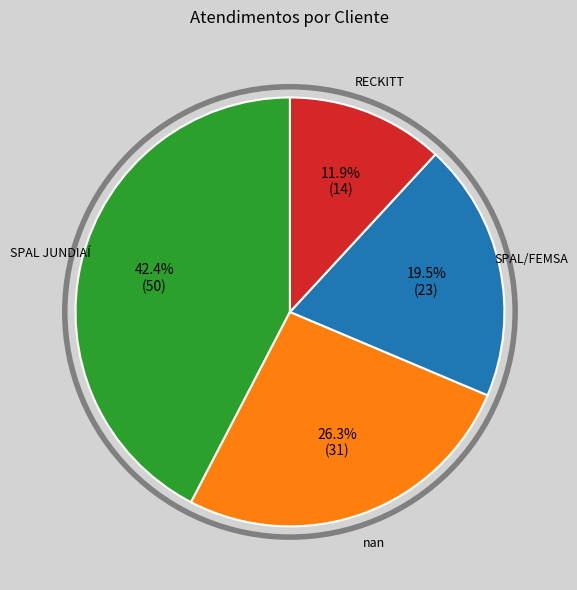

Is there a majority slice in this chart?

No